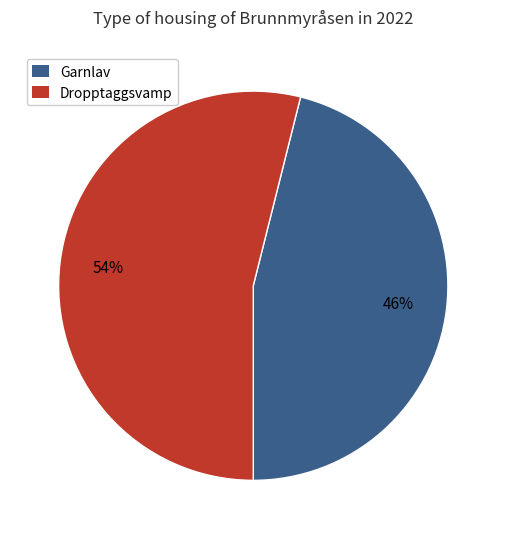

To the nearest percent, what is the average slice percentage?

50%